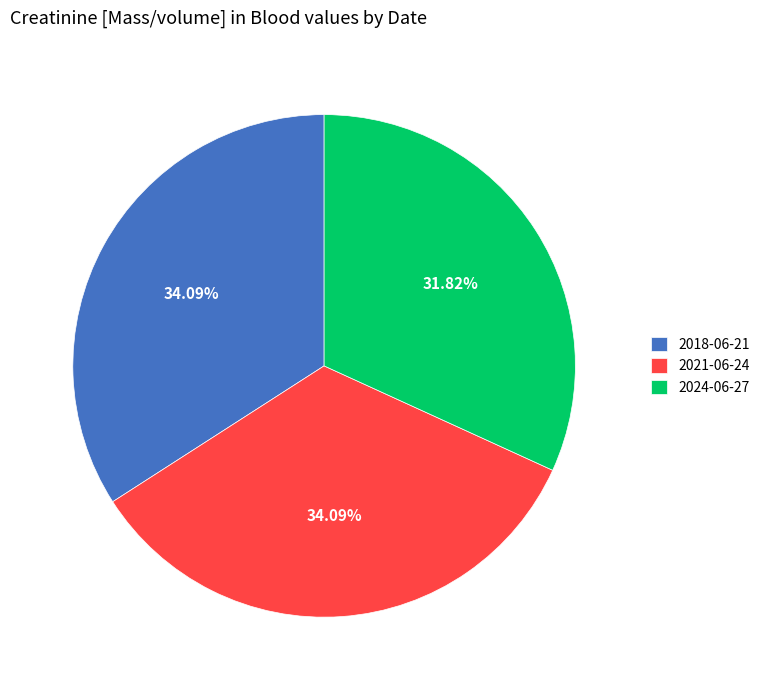

Do 2021-06-24 and 2018-06-21 together represent more than half of the pie?

Yes